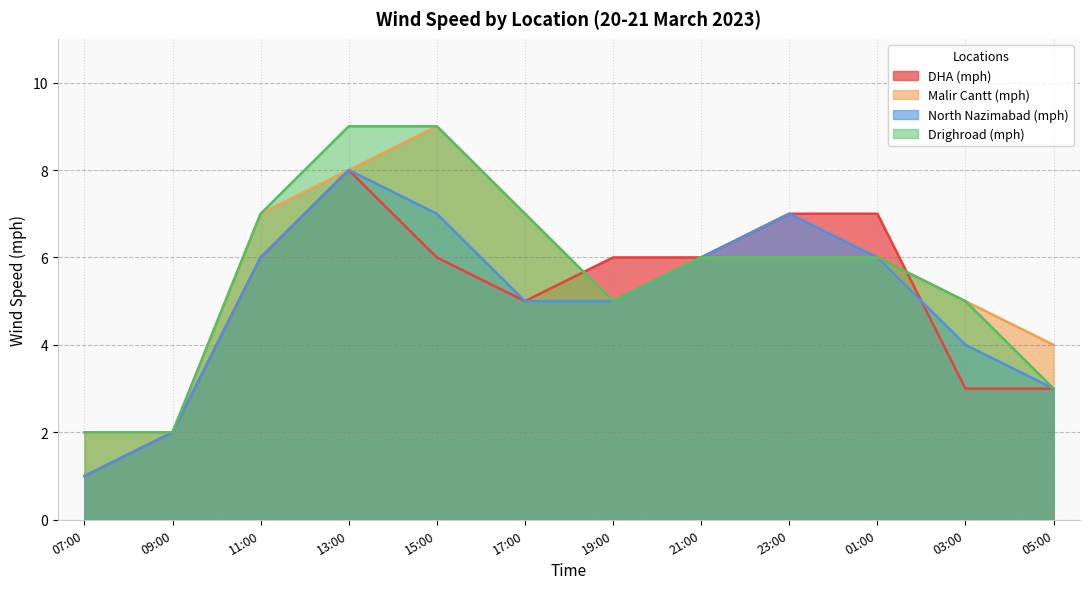

True or false: Drighroad (mph) has more than 0 interior local peaks.

False